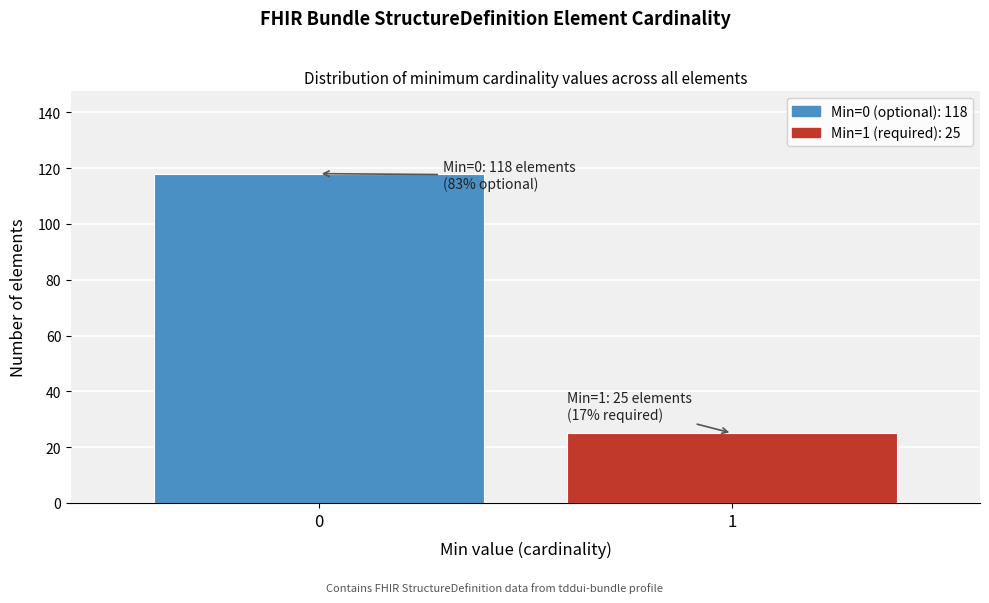

Reading right to left, transcribe all the data shown in this chart.

1=25	0=118